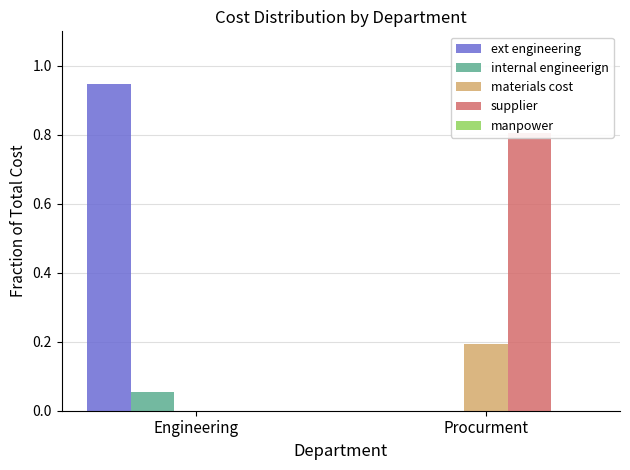

Reading left to right, list all the values displayed in this chart.

ext engineering: Engineering=0.9	Procurment=0.0
internal engineerign: Engineering=0.1	Procurment=0.0
materials cost: Engineering=0.0	Procurment=0.2
supplier: Engineering=0.0	Procurment=0.8
manpower: Engineering=0.0	Procurment=0.0